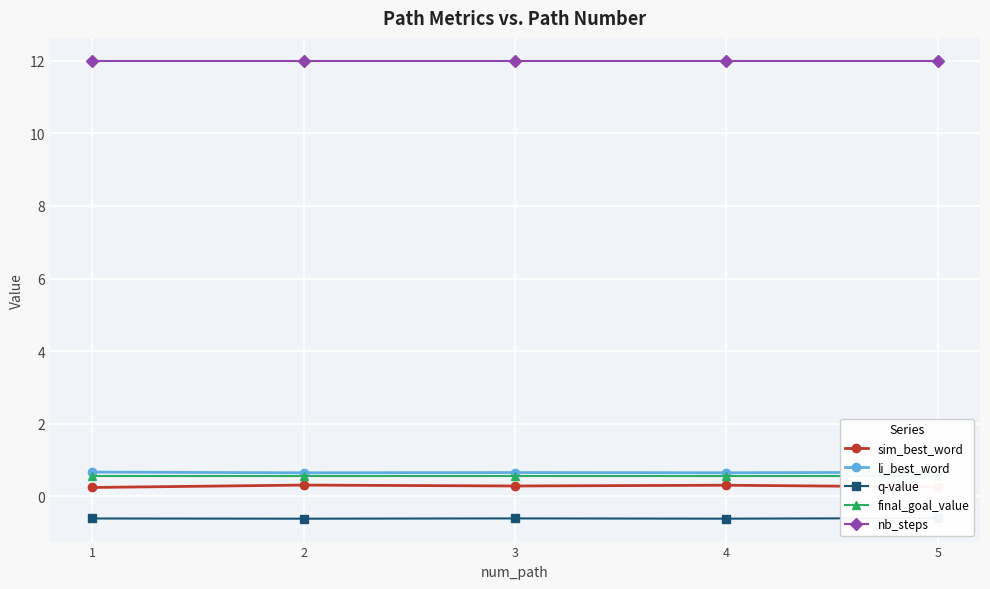

Read the li_best_word value at 5.

0.7